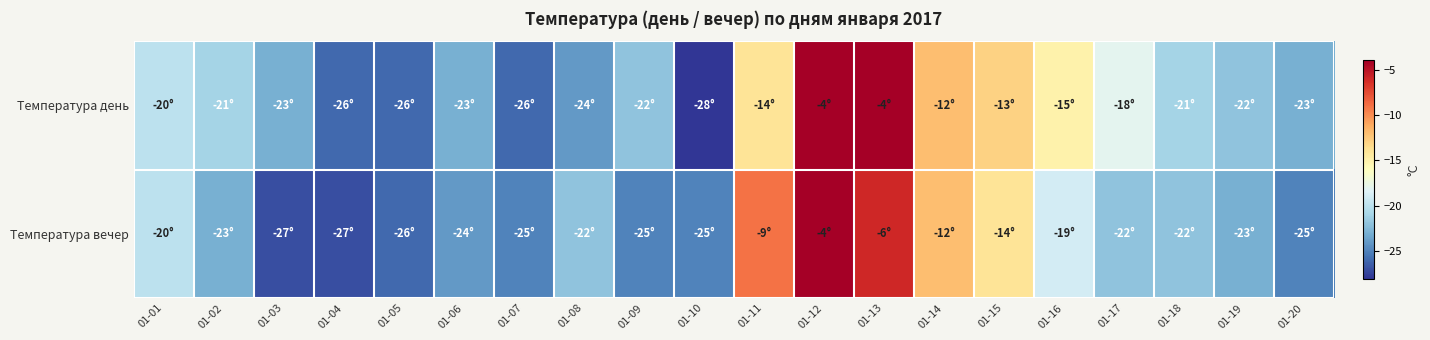

How many distinct data groups are displayed?

2